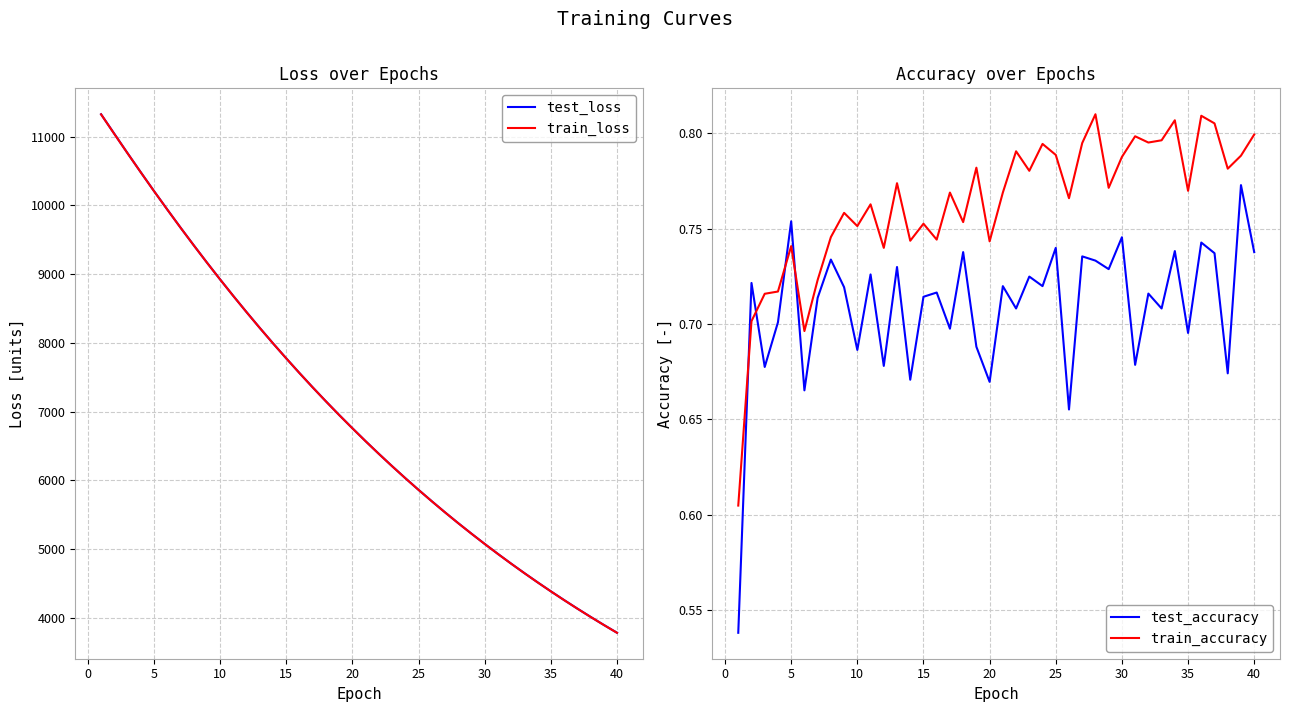

Reading left to right, what are all the values shown in this chart?

test_loss: 11327.6	11043.6	10761.4	10483.6	10209.9	9942.4	9679.1	9421.7	9169.2	8923.1	8681.8	8446.7	8216.7	7992.4	7773.7	7559.9	7351.3	7148.1	6949.7	6756.7	6567.8	6384.0	6204.8	6030.1	5860.0	5694.4	5532.6	5375.1	5222.2	5072.9	4927.3	4785.7	4647.8	4513.6	4383.0	4255.8	4131.9	4011.4	3894.0	3779.9
train_loss: 11326.0	11041.5	10760.0	10482.5	10209.0	9941.5	9678.3	9420.9	9168.6	8922.2	8681.3	8446.1	8216.1	7991.9	7773.0	7559.4	7350.7	7147.5	6949.0	6755.9	6567.2	6383.3	6204.2	6029.5	5859.5	5693.7	5532.1	5374.6	5221.5	5072.2	4926.7	4785.2	4647.3	4513.1	4382.5	4255.2	4131.4	4010.9	3893.6	3779.4
test_accuracy: 0.5	0.7	0.7	0.7	0.8	0.7	0.7	0.7	0.7	0.7	0.7	0.7	0.7	0.7	0.7	0.7	0.7	0.7	0.7	0.7	0.7	0.7	0.7	0.7	0.7	0.7	0.7	0.7	0.7	0.7	0.7	0.7	0.7	0.7	0.7	0.7	0.7	0.7	0.8	0.7
train_accuracy: 0.6	0.7	0.7	0.7	0.7	0.7	0.7	0.7	0.8	0.8	0.8	0.7	0.8	0.7	0.8	0.7	0.8	0.8	0.8	0.7	0.8	0.8	0.8	0.8	0.8	0.8	0.8	0.8	0.8	0.8	0.8	0.8	0.8	0.8	0.8	0.8	0.8	0.8	0.8	0.8